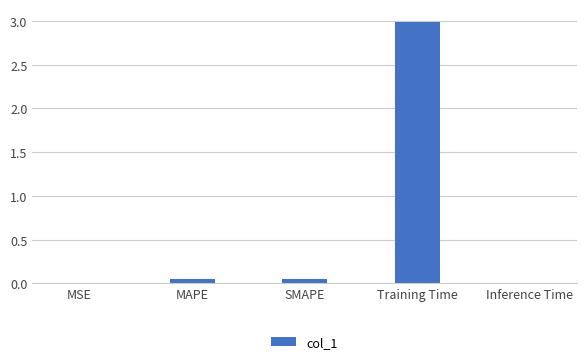

The value at MSE is 0.0. True or false?

True